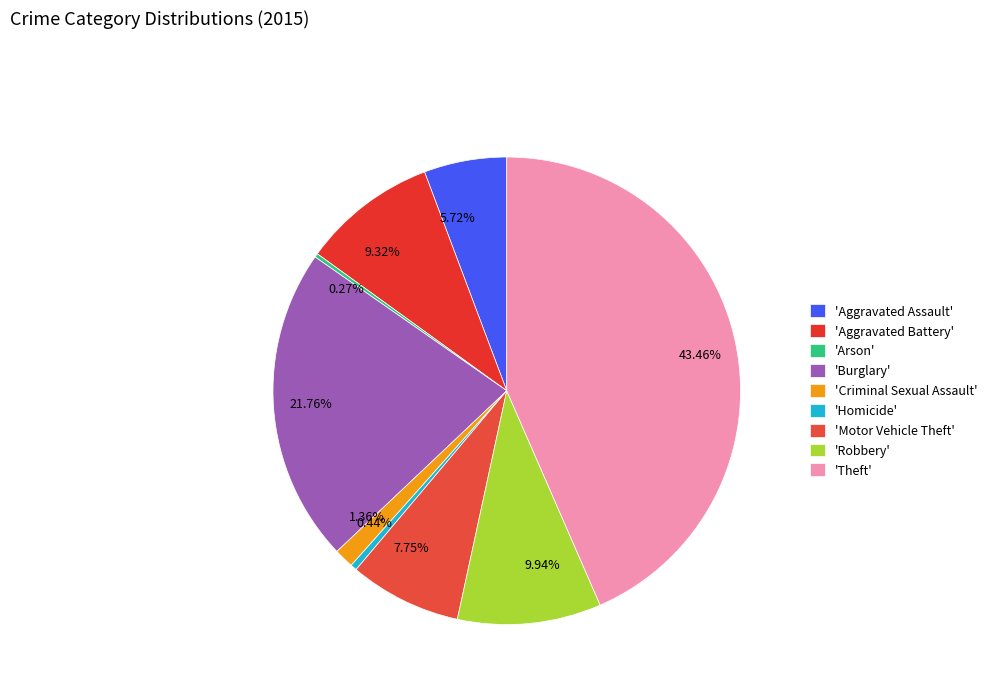

Is there a majority slice in this chart?

No